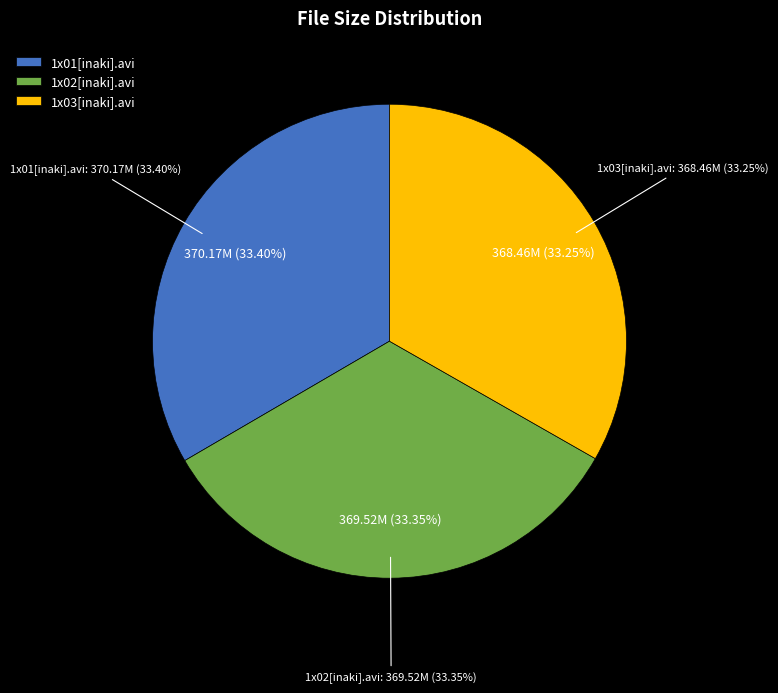

To the nearest percent, what portion does Jóvenes_jinetes_1x02[inaki].avi represent?

33%